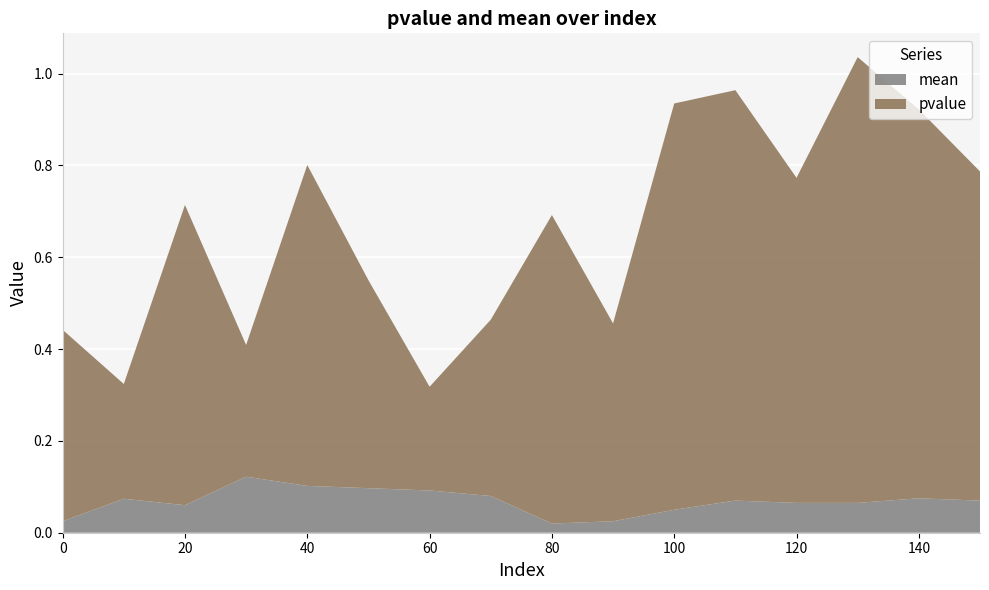

Reading left to right, transcribe all the data shown in this chart.

pvalue: 0=0.4	10=0.2	20=0.7	30=0.3	40=0.7	50=0.5	60=0.2	70=0.4	80=0.7	90=0.4	100=0.9	110=0.9	120=0.7	130=1.0	140=0.8	150=0.7
mean: 0=0.0	10=0.1	20=0.1	30=0.1	40=0.1	50=0.1	60=0.1	70=0.1	80=0.0	90=0.0	100=0.1	110=0.1	120=0.1	130=0.1	140=0.1	150=0.1